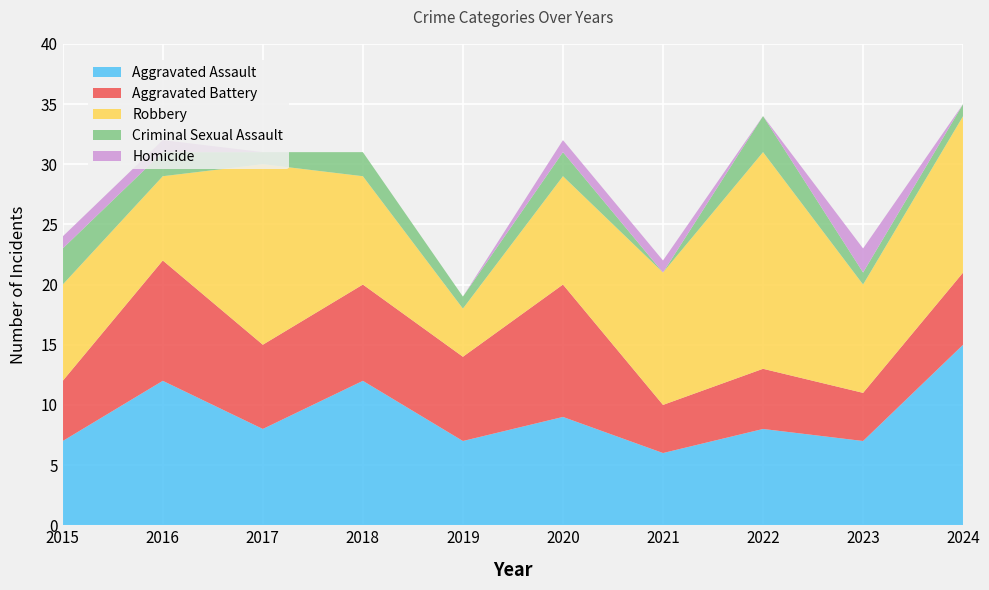

Reading left to right, list all the values displayed in this chart.

Aggravated Assault: 2015=7	2016=12	2017=8	2018=12	2019=7	2020=9	2021=6	2022=8	2023=7	2024=15
Aggravated Battery: 2015=5	2016=10	2017=7	2018=8	2019=7	2020=11	2021=4	2022=5	2023=4	2024=6
Robbery: 2015=8	2016=7	2017=15	2018=9	2019=4	2020=9	2021=11	2022=18	2023=9	2024=13
Criminal Sexual Assault: 2015=3	2016=2	2017=1	2018=2	2019=1	2020=2	2021=0	2022=3	2023=1	2024=1
Homicide: 2015=1	2016=1	2017=0	2018=0	2019=0	2020=1	2021=1	2022=0	2023=2	2024=0